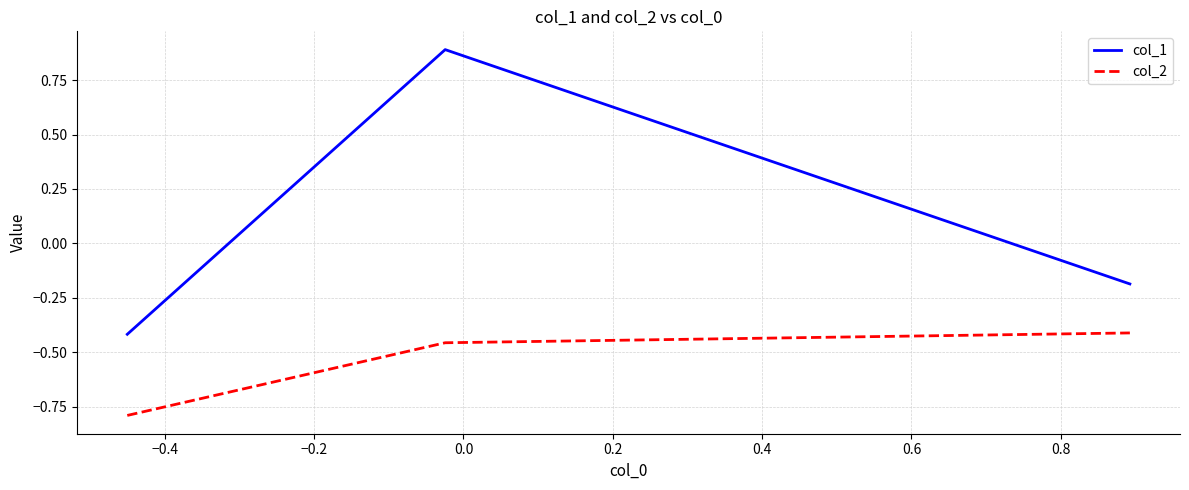

List the series in order of their peak value, lowest first.

col_2, col_1